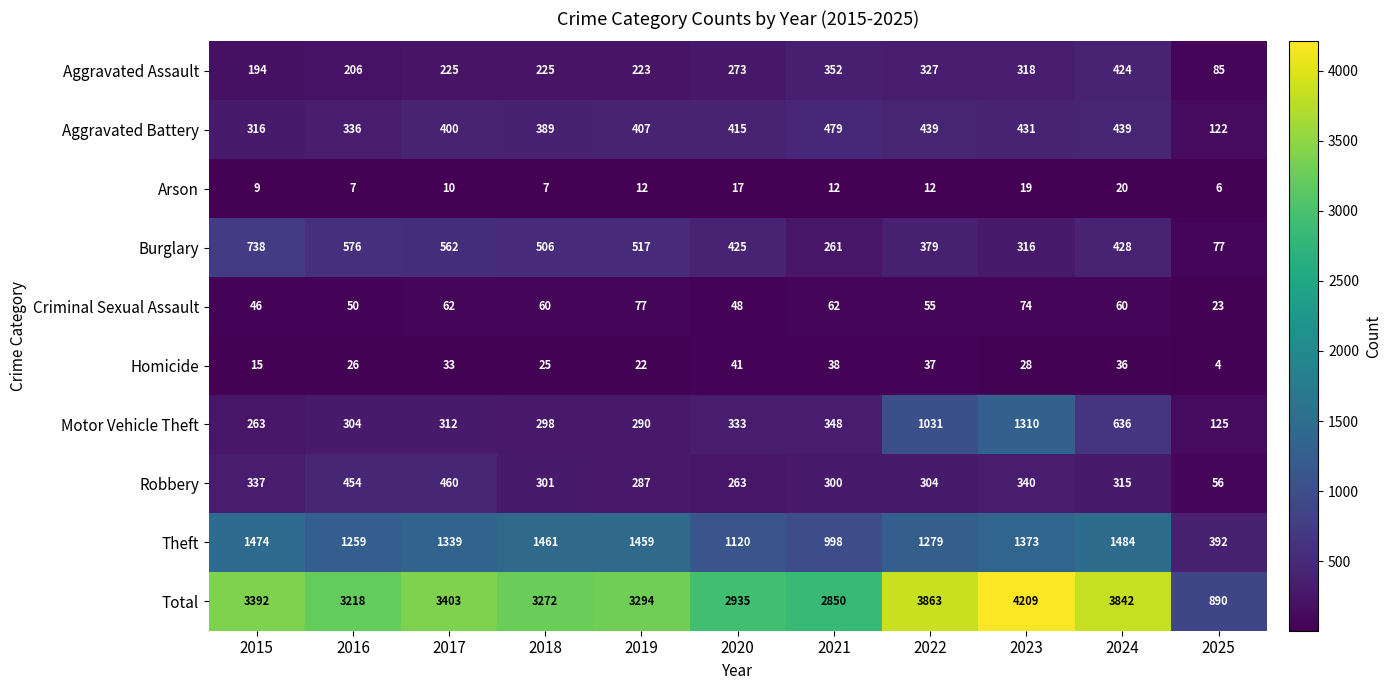

What is the spread (max minus min) of values at 2022?

3851